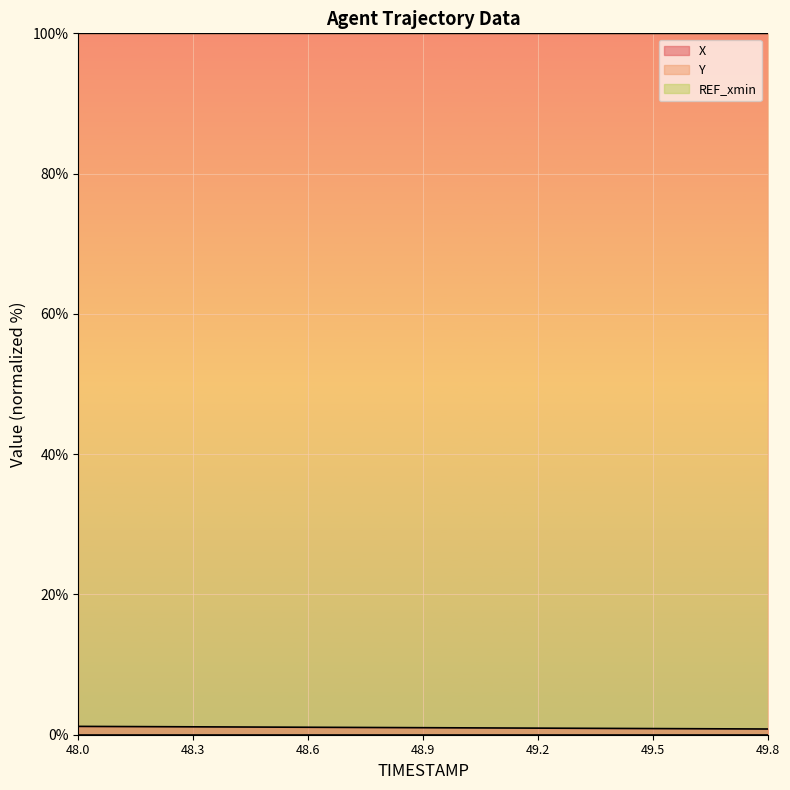

Which series has the largest total across all categories?

Y